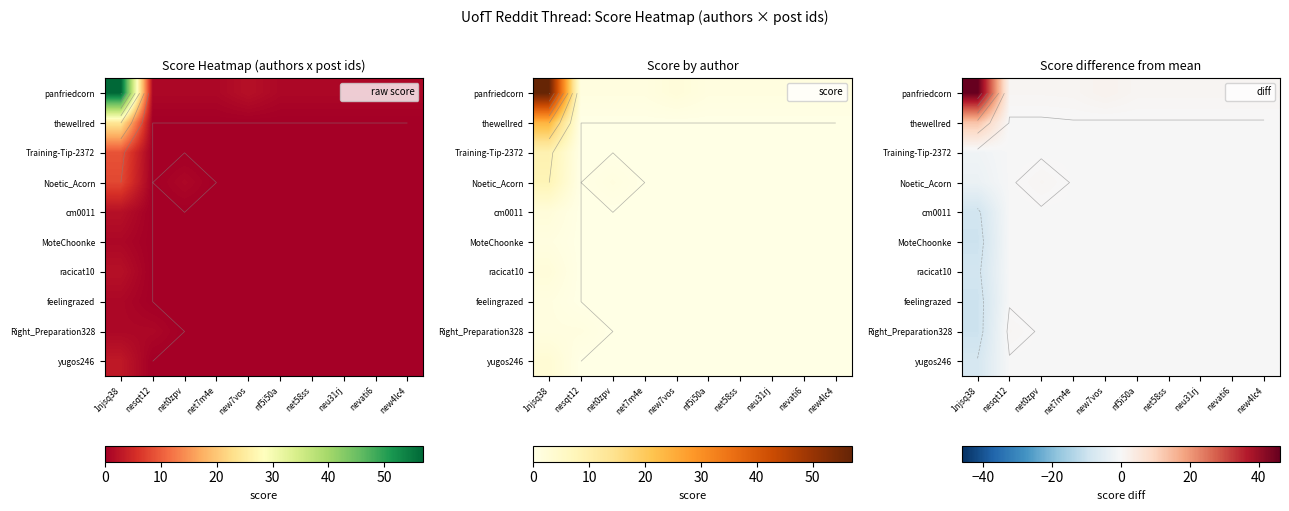

True or false: thewellred has a value of 13.2 at 1njsq38.

True